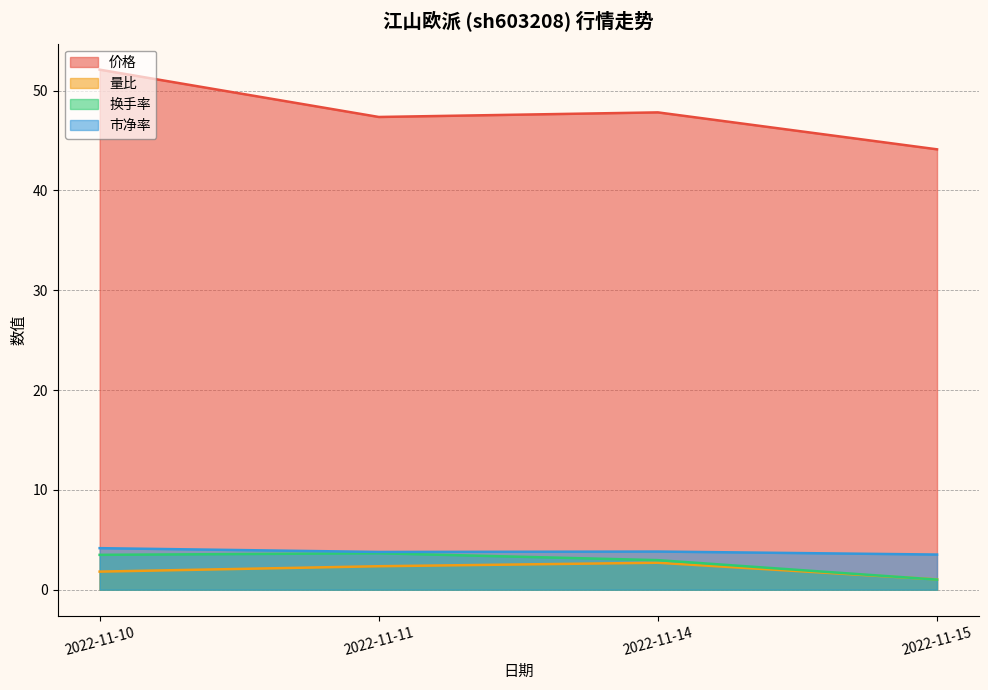

What is the difference between the maximum and minimum values in the 量比 series?

1.7